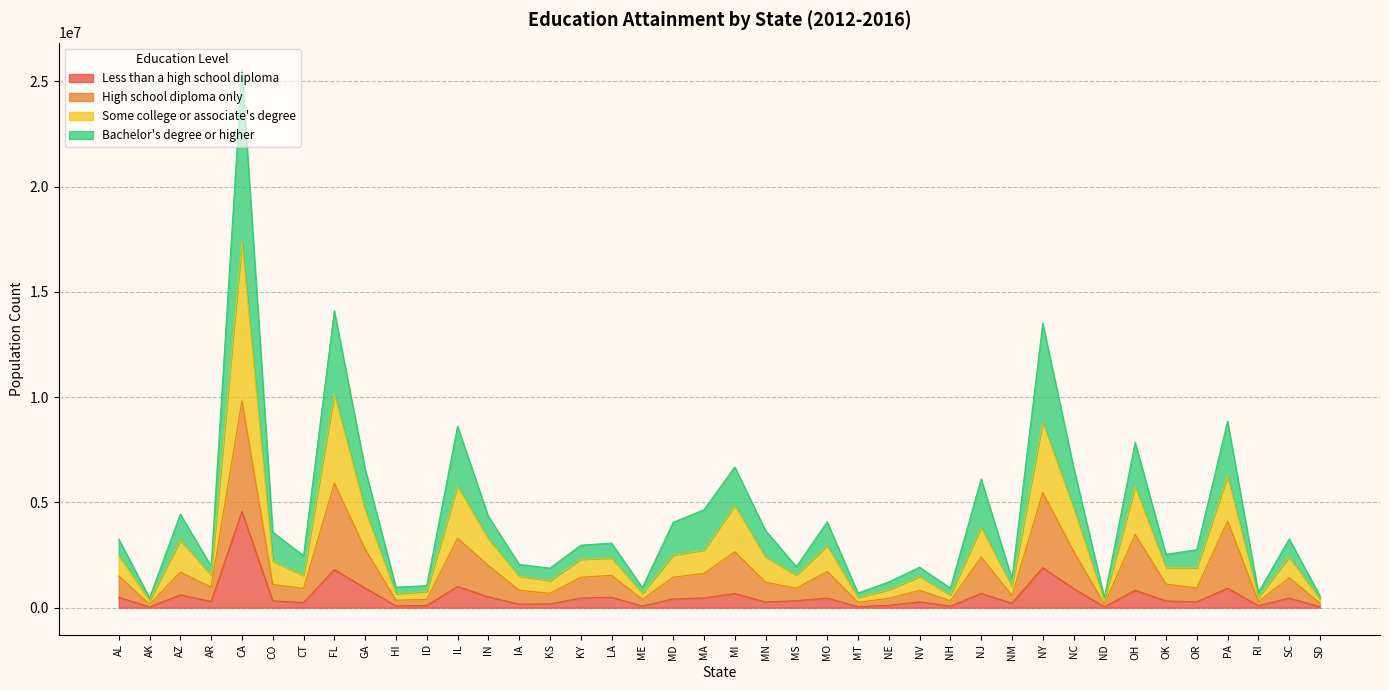

What are all the series names shown in the legend?

Less than a high school diploma, High school diploma only, Some college or associate's degree, Bachelor's degree or higher